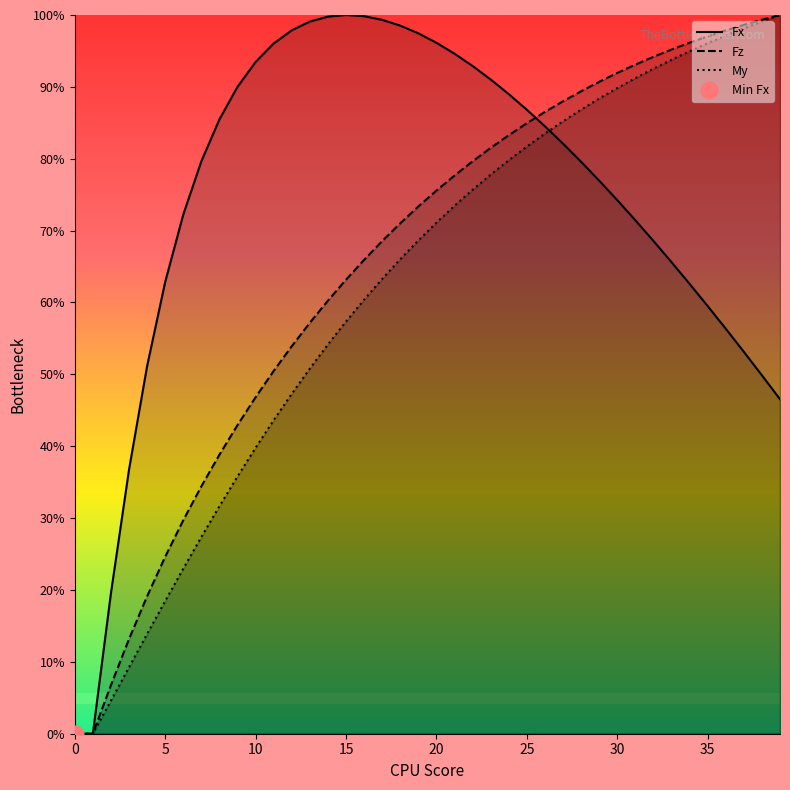

What is the approximate value of Fz at 26?

86.5